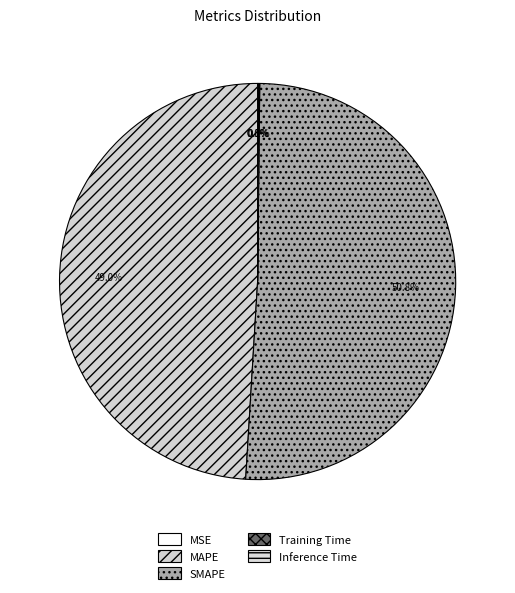

Rank the categories by value from highest to lowest.

SMAPE, MAPE, Inference Time, Training Time, MSE